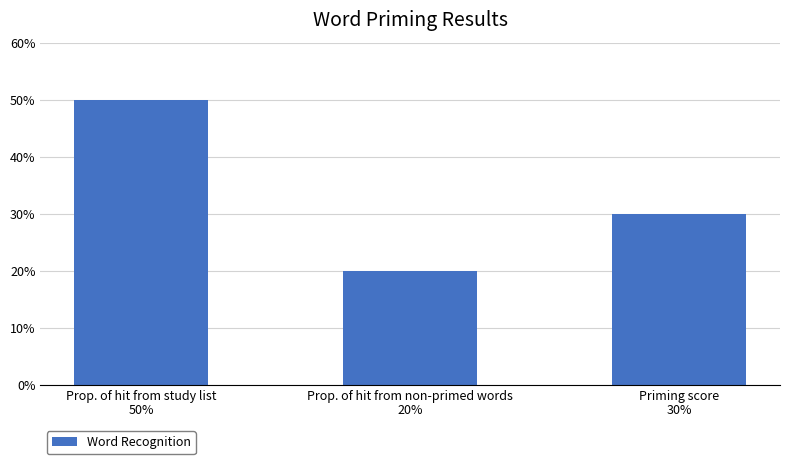

Does the chart contain any negative values?

No